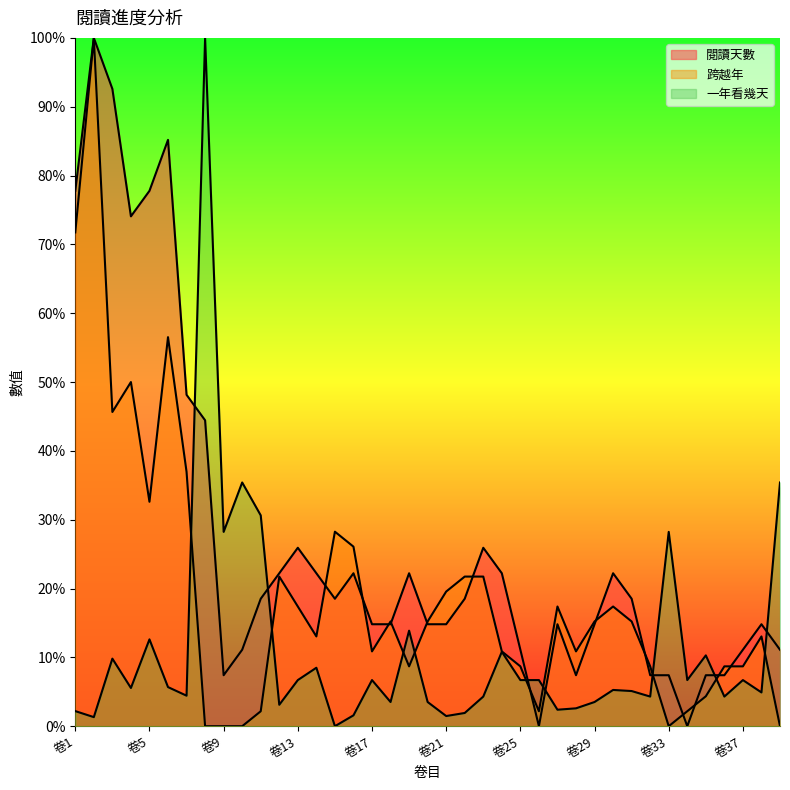

How many data points in 一年看幾天 are above 5?

22